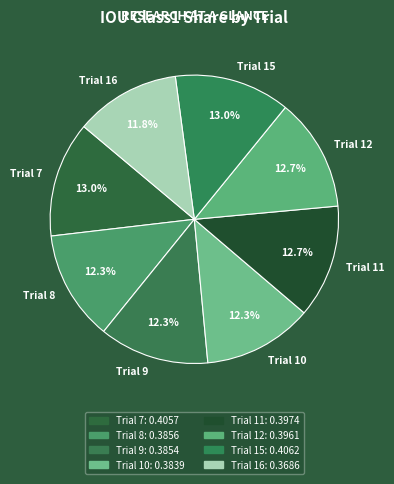

Is the sum of Trial 9 and Trial 8 greater than half?

No